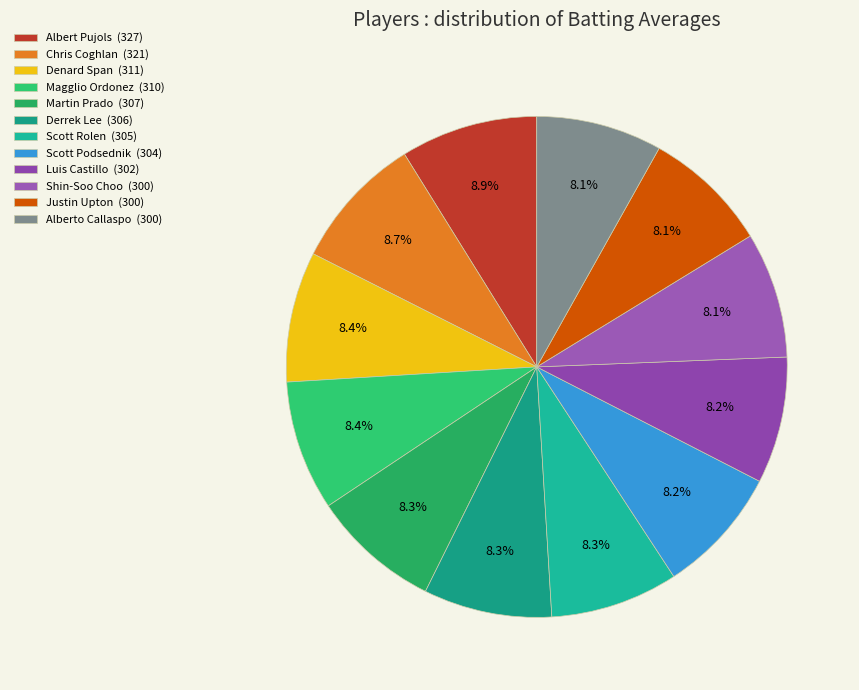

How many segments does this pie chart have?

12